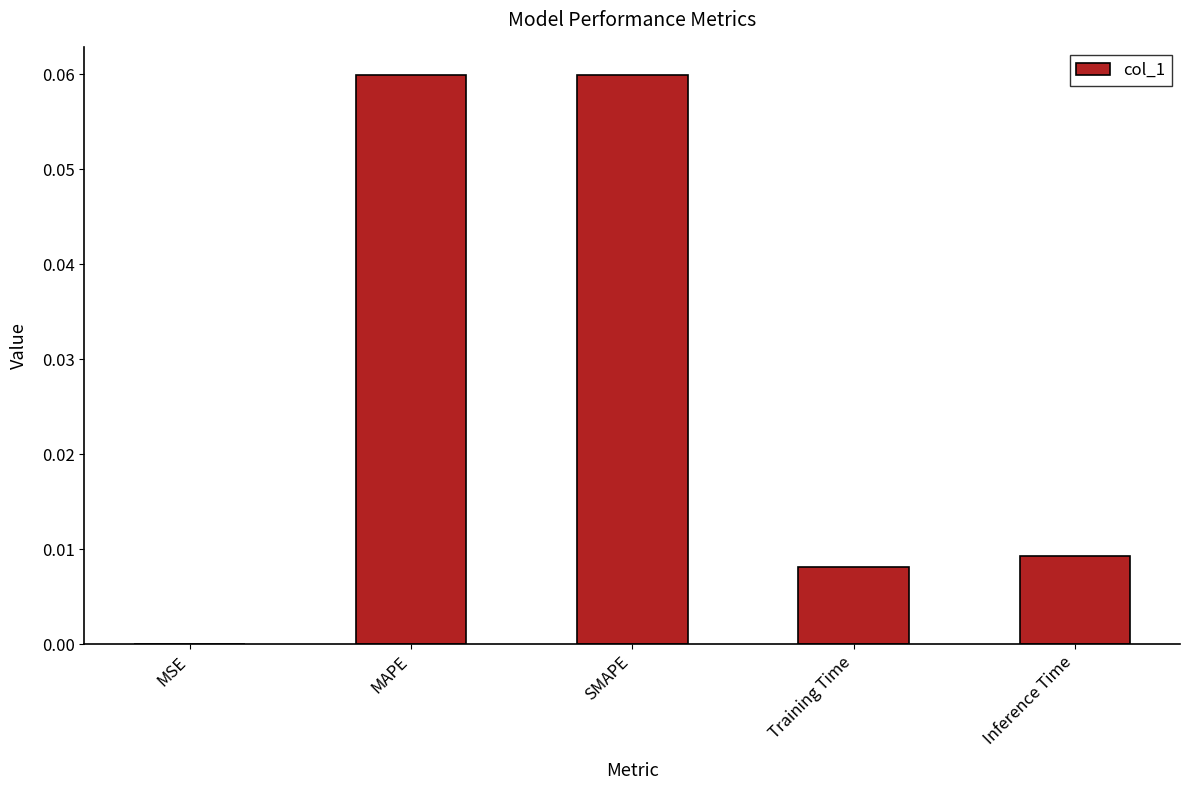

Is it true that the value at Training Time is 0.0?

True